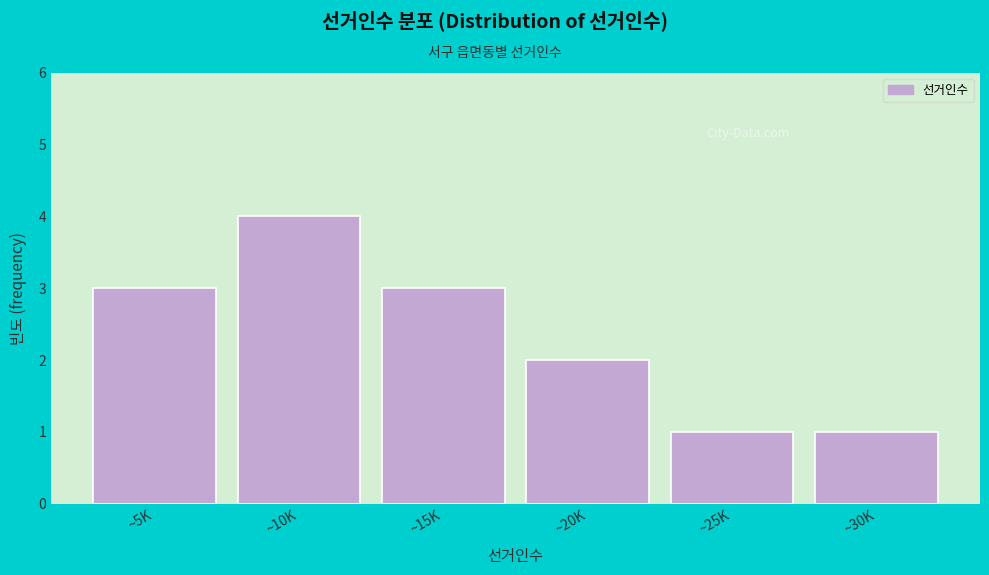

Reading left to right, transcribe all the data shown in this chart.

3	4	3	2	1	1